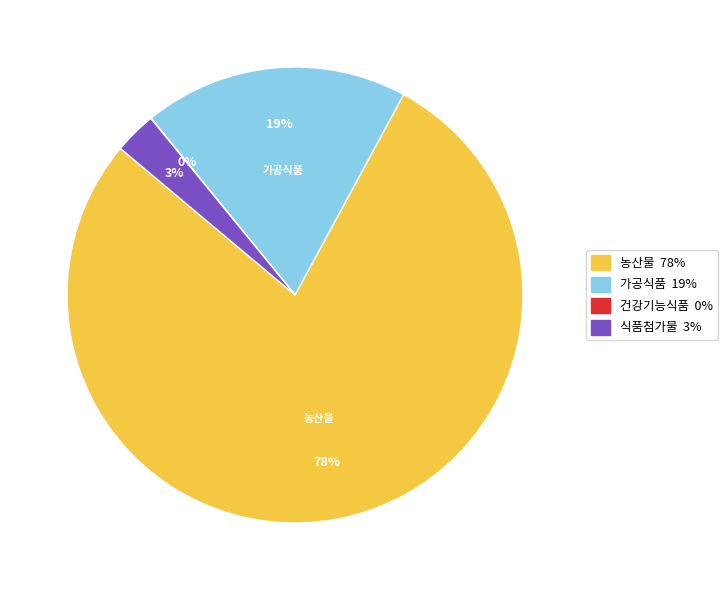

Which category has the biggest portion of the pie?

농산물